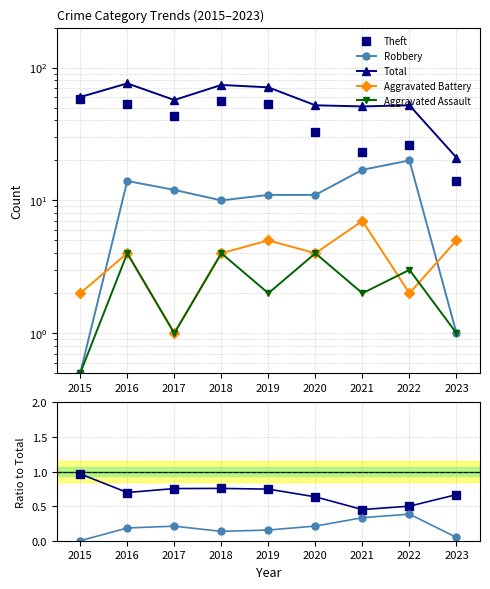

Is the value of Total at 2021 greater than the value of Aggravated Assault at 2015?

Yes